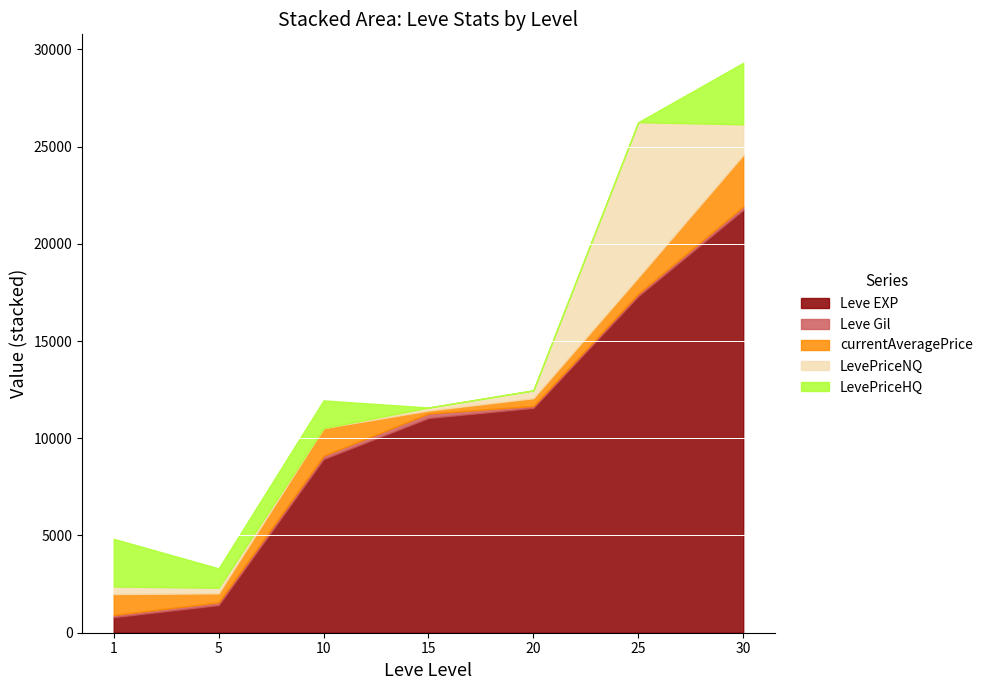

What is the spread (max minus min) of values at 30?

21565.0